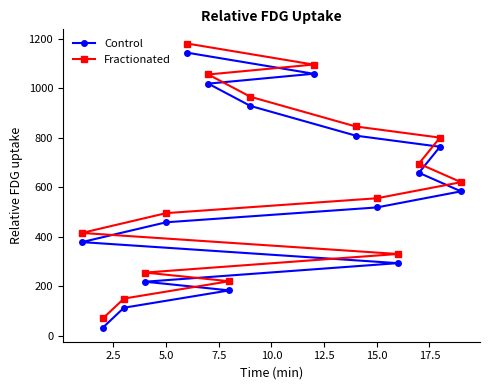

Read the Fractionated value at 5.0, to the nearest 10.

500